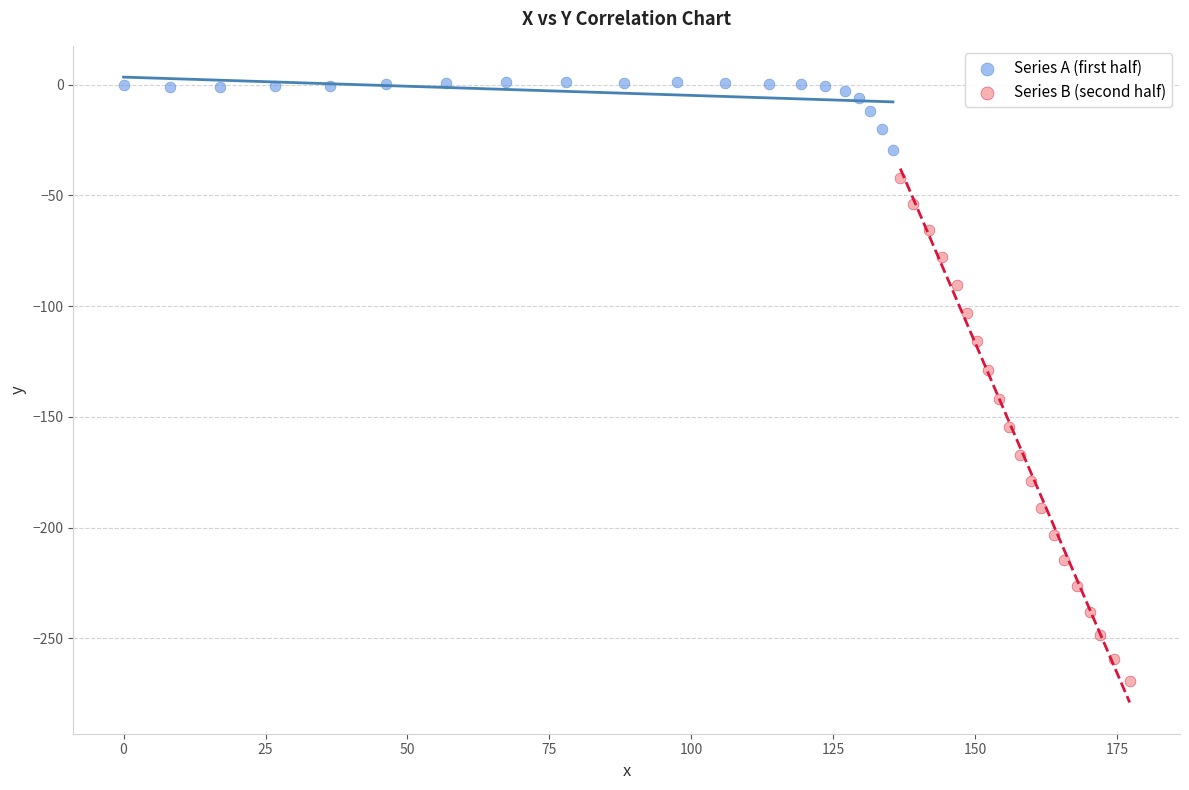

Which series reaches the minimum Y coordinate?

Series B (second half)